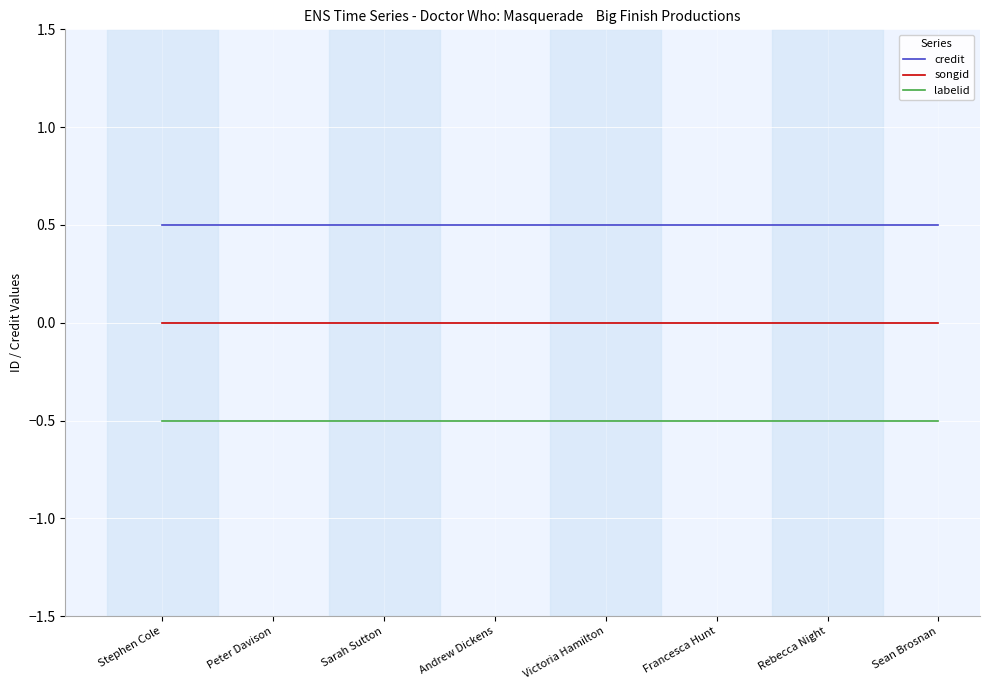

Is it true that labelid equals -0.5 at Peter Davison?

True